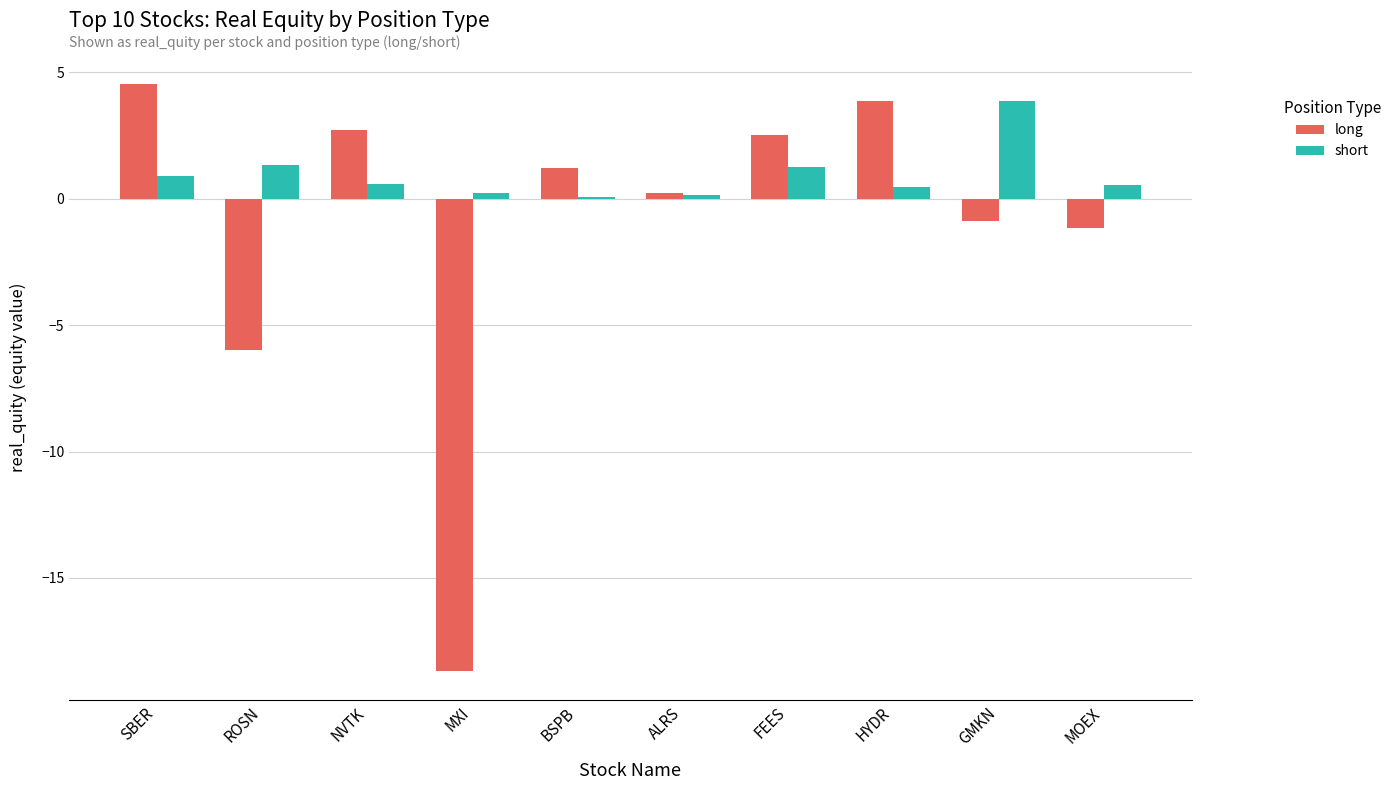

Which label corresponds to the largest value in the chart?

SBER